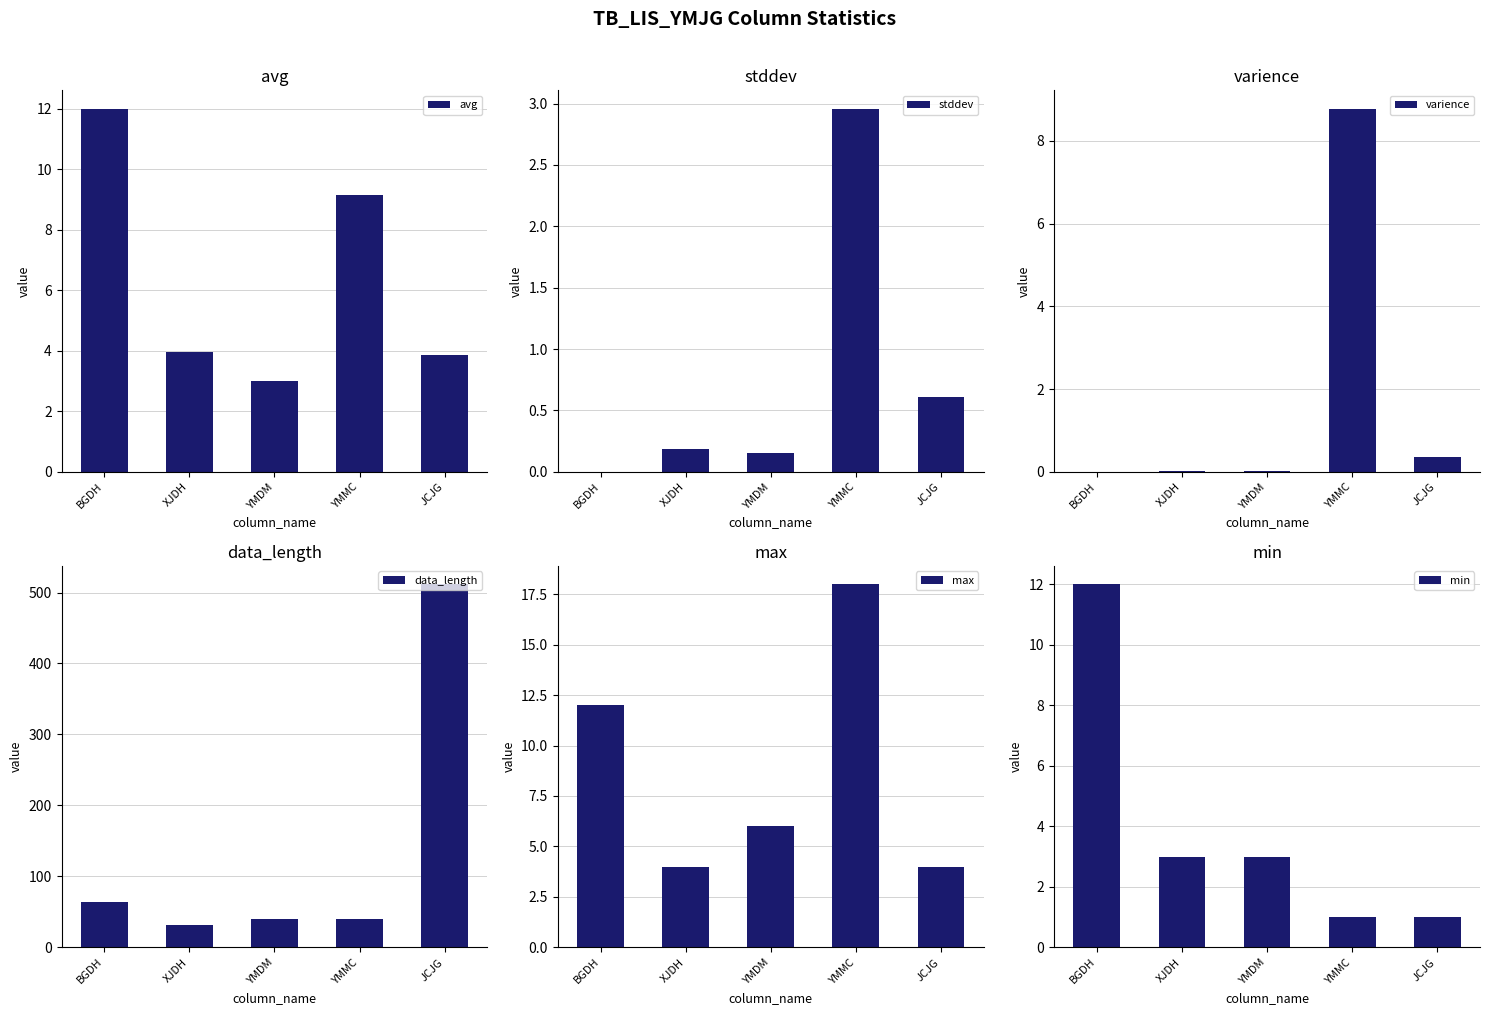

Rank the series at BGDH from highest to lowest value.

data_length, avg, max, min, stddev, varience